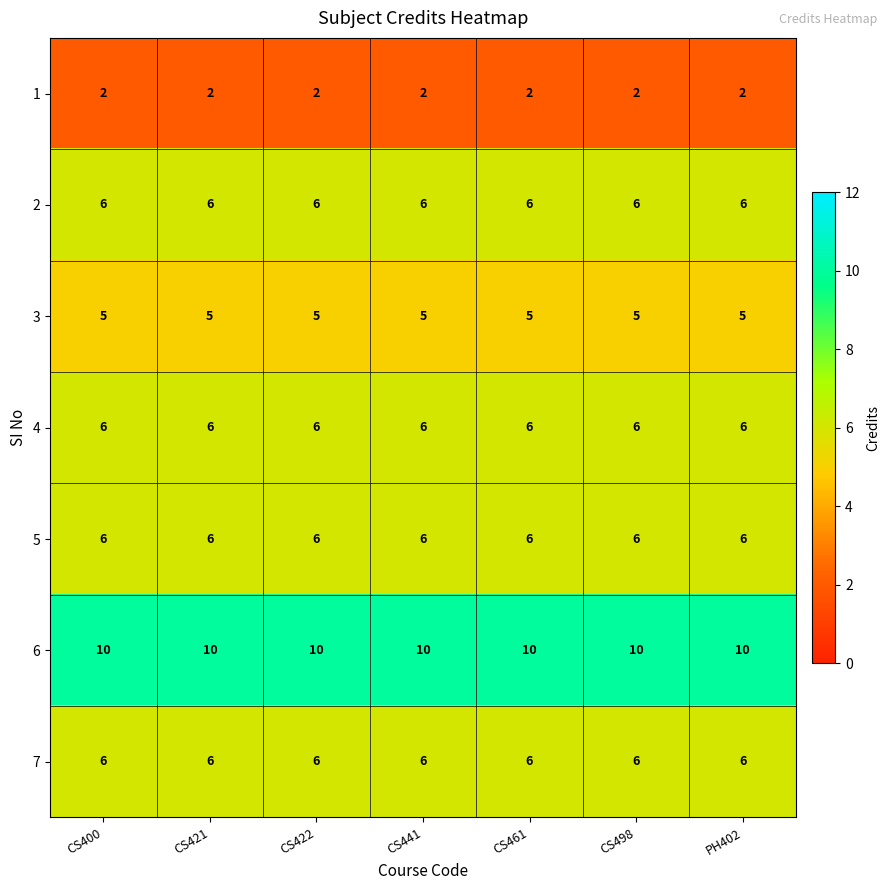

What is the difference between the highest and lowest values at CS422?

8